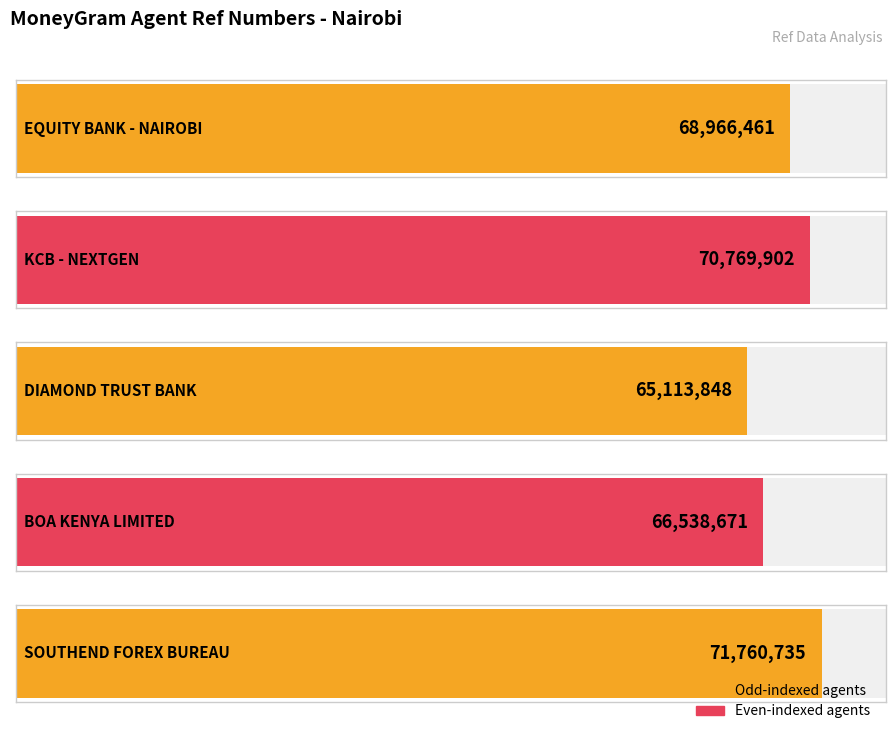

What is the change in value from EQUITY BANK - NAIROBI to DIAMOND TRUST BANK?

-3852613